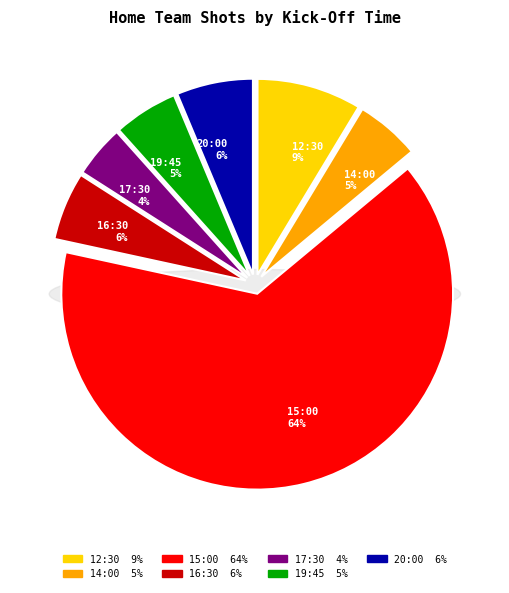

The 19:45 slice represents 1% of the pie. True or false?

False